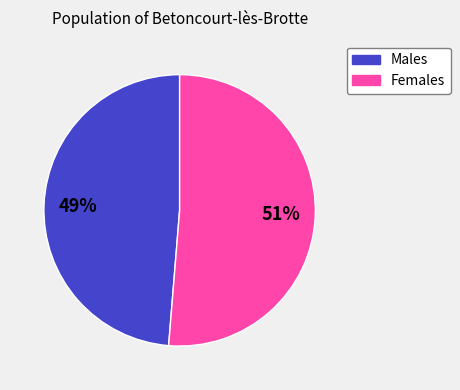

Is there any slice that represents more than half of the pie?

Yes